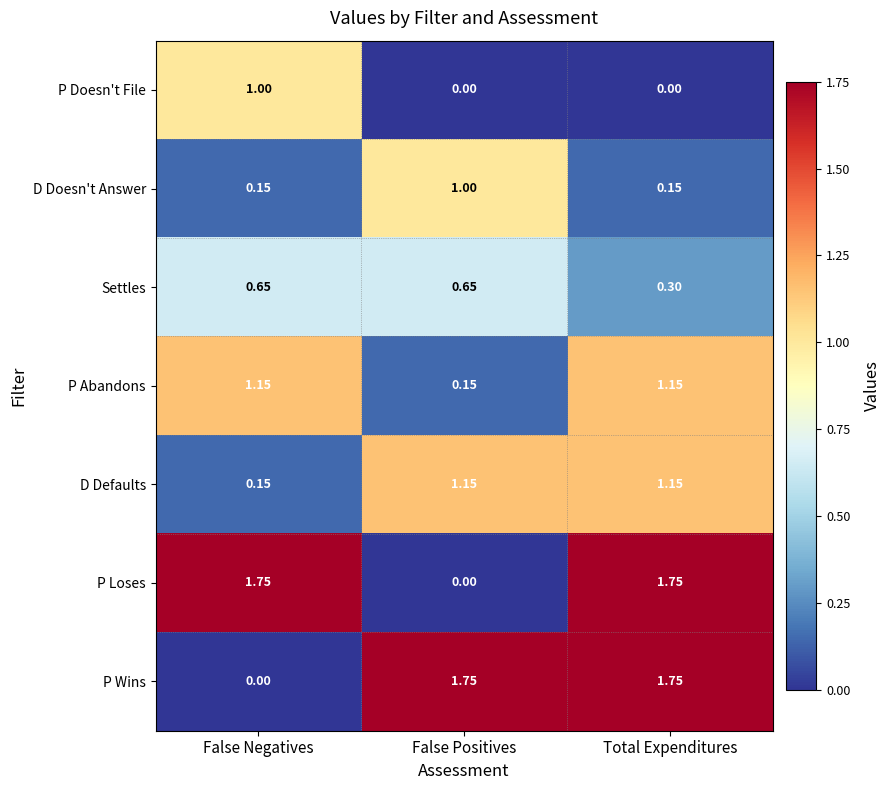

Which series changed the most between False Negatives and Total Expenditures?

P Wins